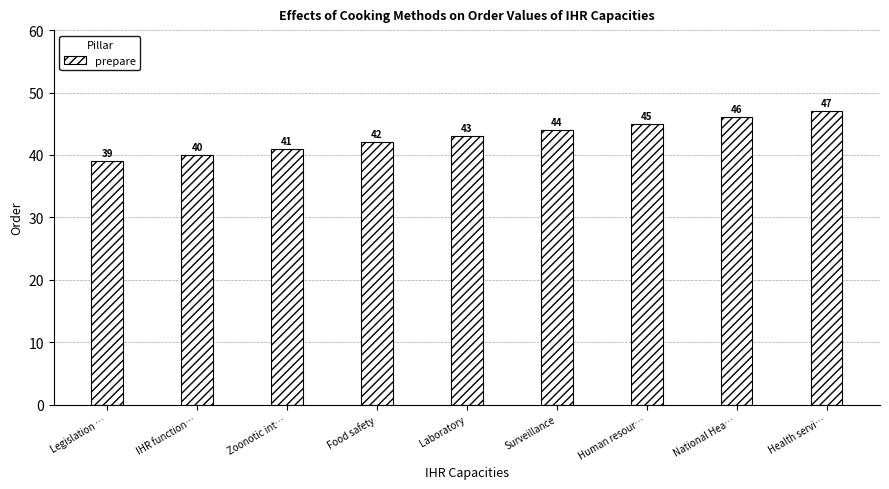

At which label is the value closest to 43?

Laboratory